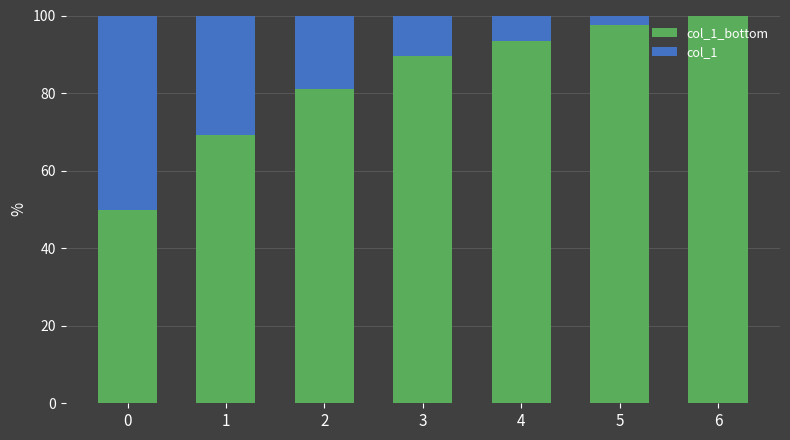

What is the total value across all series at 5?

100.0